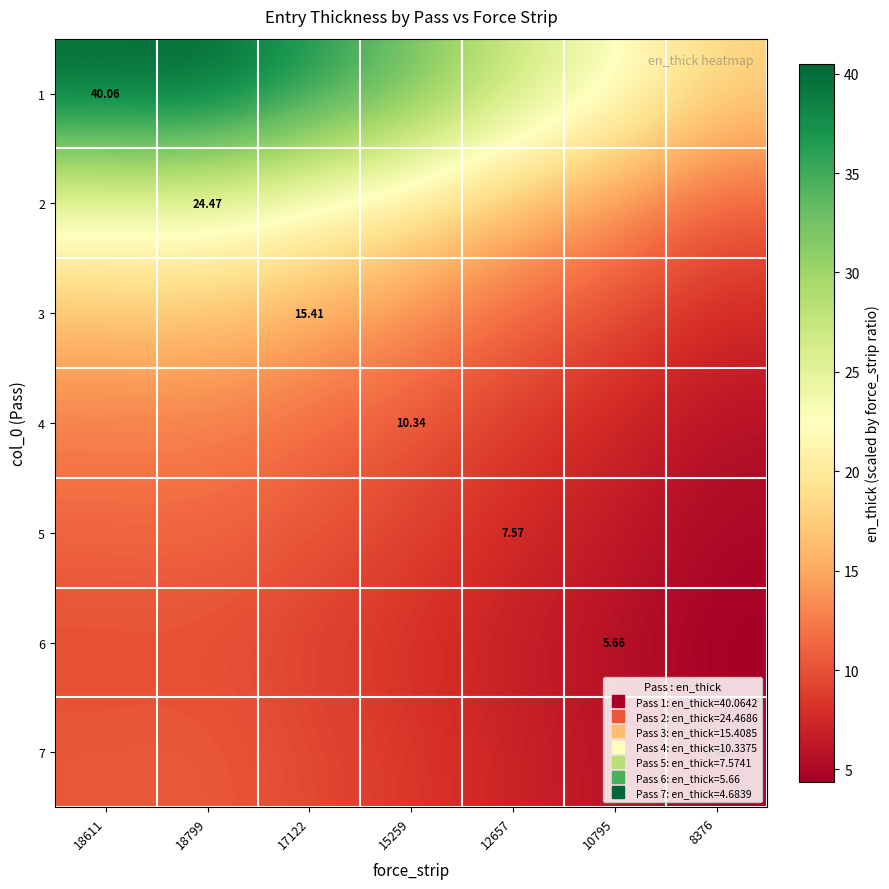

How many values in the 7 series are below 8?

3